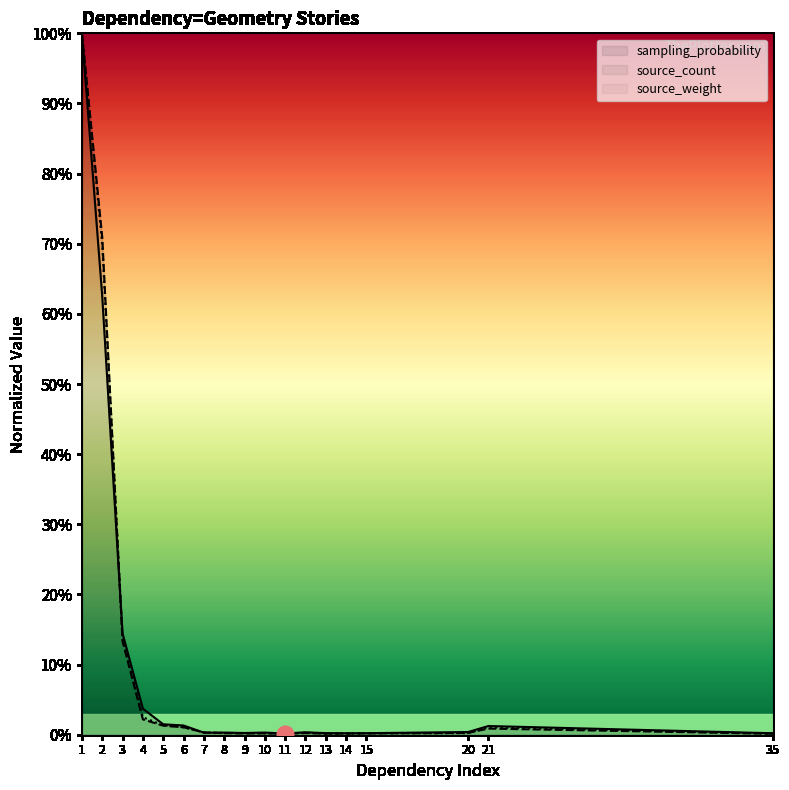

Which series has the largest total across all categories?

source_count